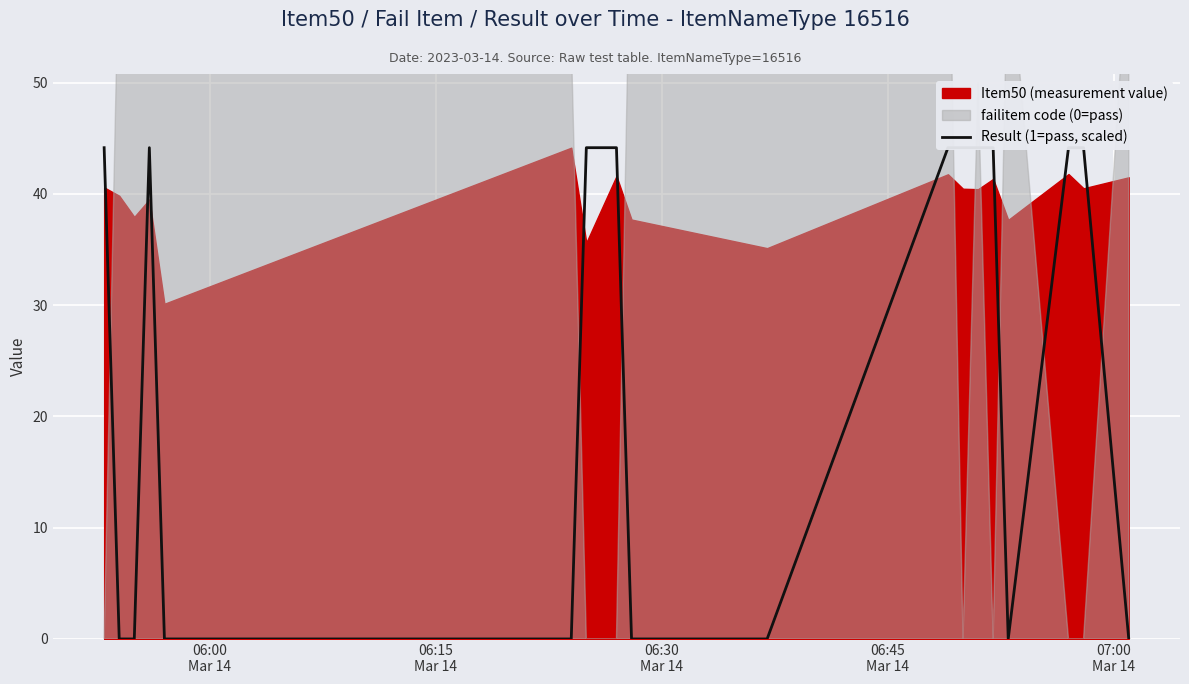

Where is the data nearest to the value 22?

06:15
Mar 14